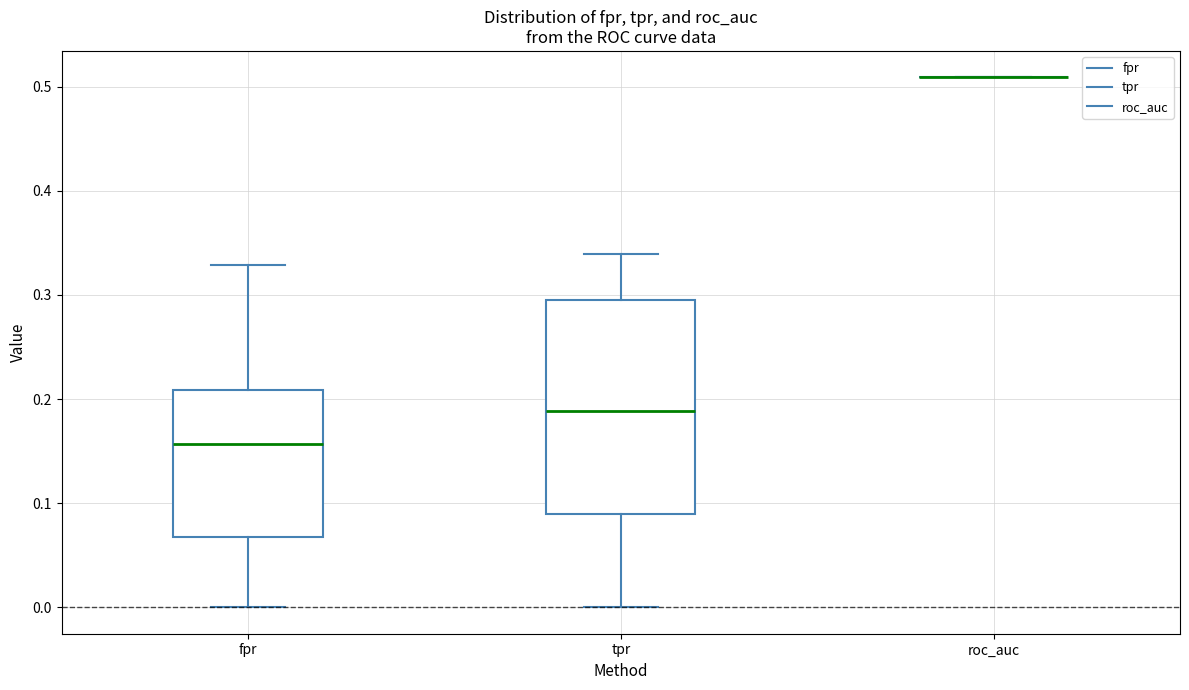

Where does the lower whisker of the box for fpr end on the y-axis? The values are not printed on the chart, so give them approximately, as read against the axis.

0.00